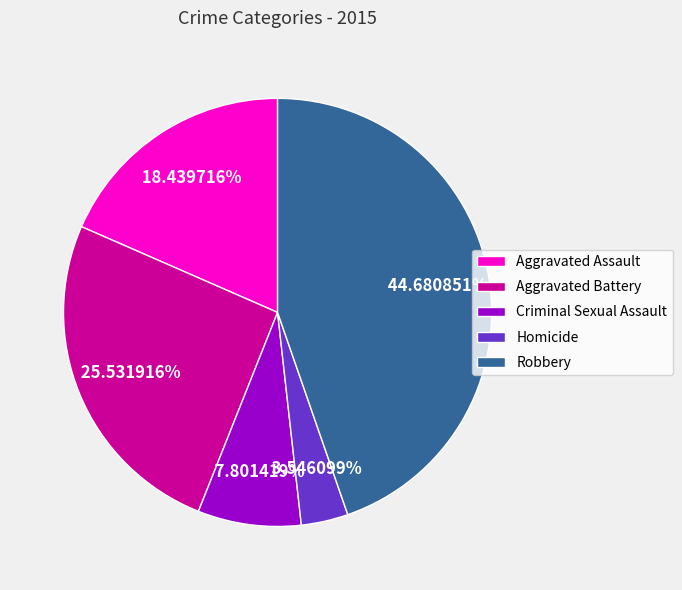

To the nearest percent, what is the combined percentage of Criminal Sexual Assault and Homicide?

11%